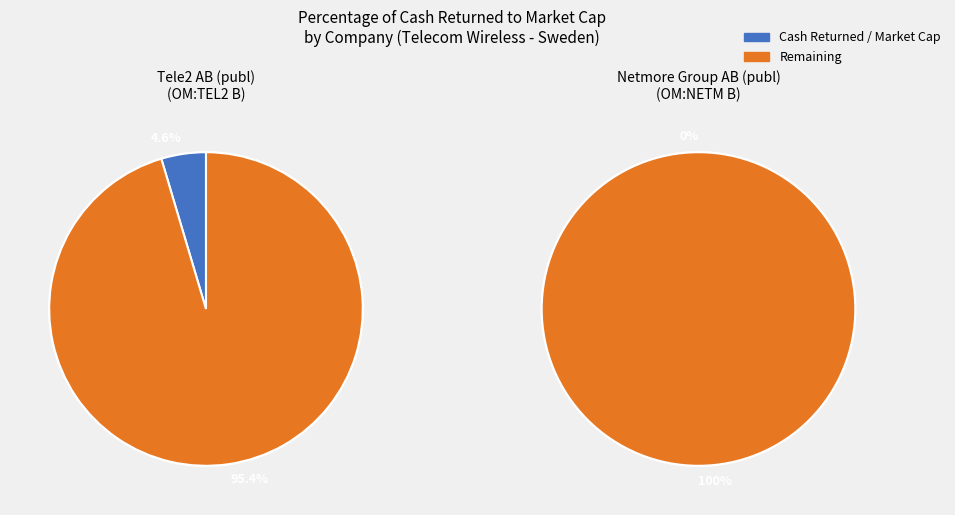

How many segments does this pie chart have?

2